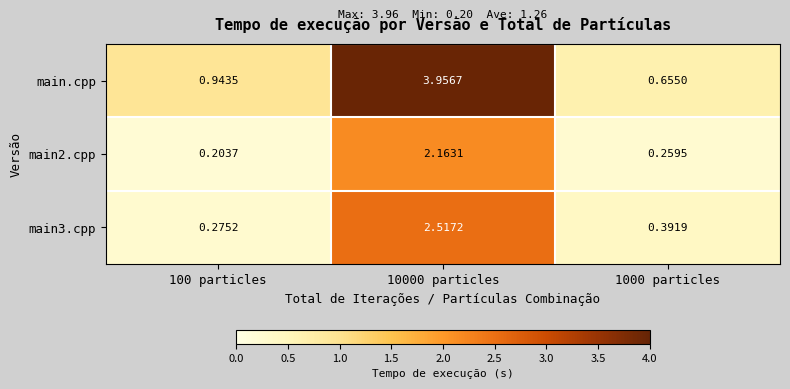

Which series changed the most between 10000 particles and 1000 particles?

main.cpp